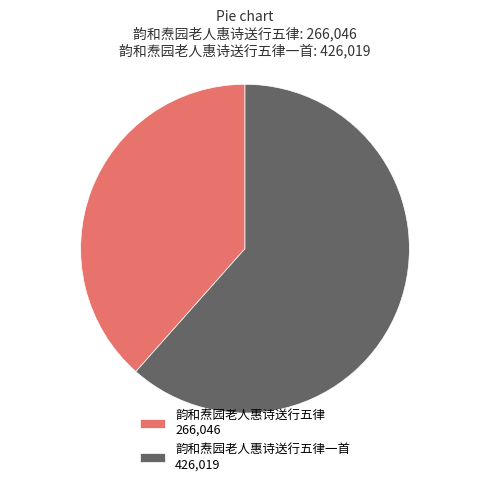

Combined, do 韵和焘园老人惠诗送行五律 266,046 and 韵和焘园老人惠诗送行五律一首 426,019 account for over 50%?

Yes